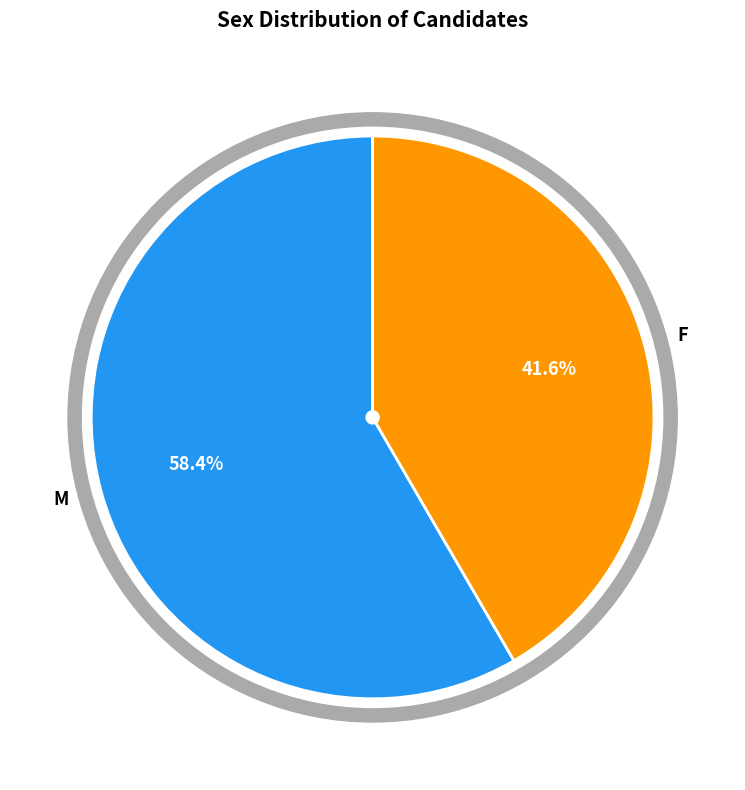

How many slices are in this pie chart?

2